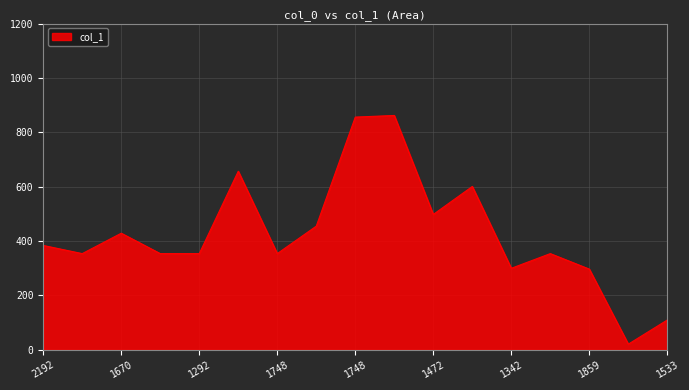

What is the greatest value displayed?

862